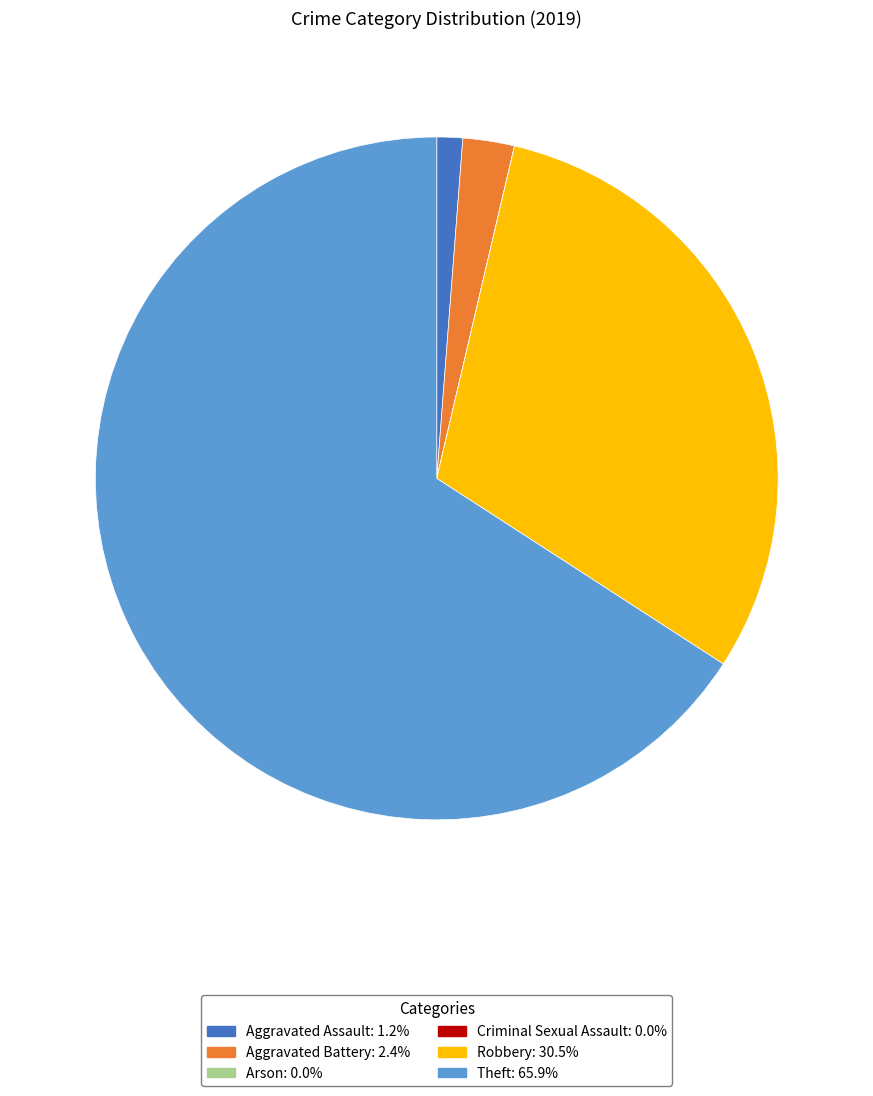

Is Theft the majority of the pie?

Yes